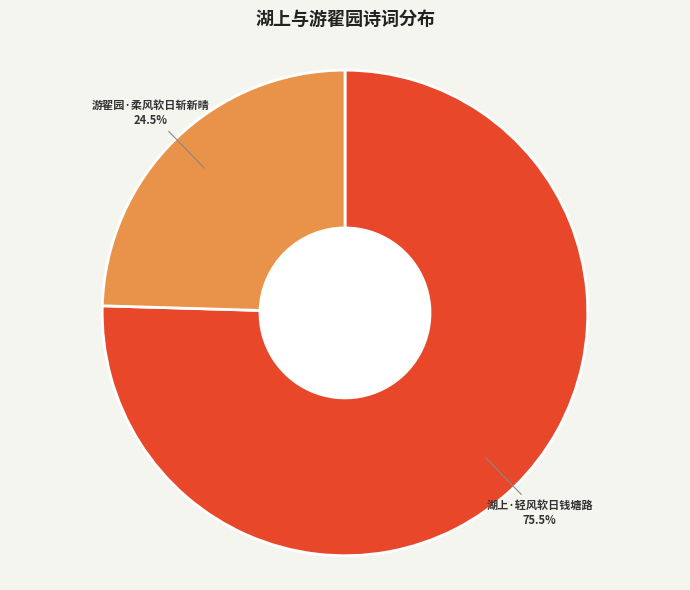

Count the number of slices in the pie.

2